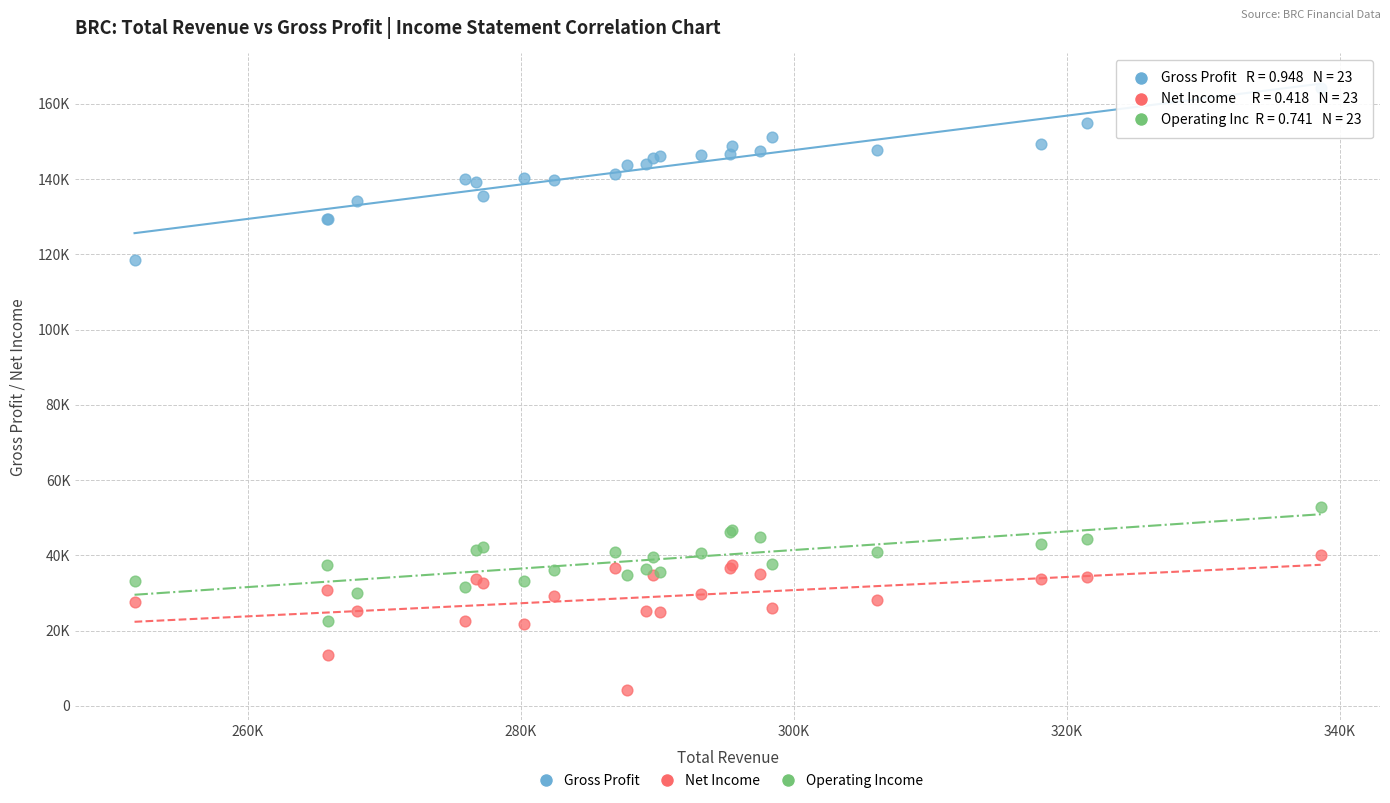

Which series contains the lowest Y value?

Net Income